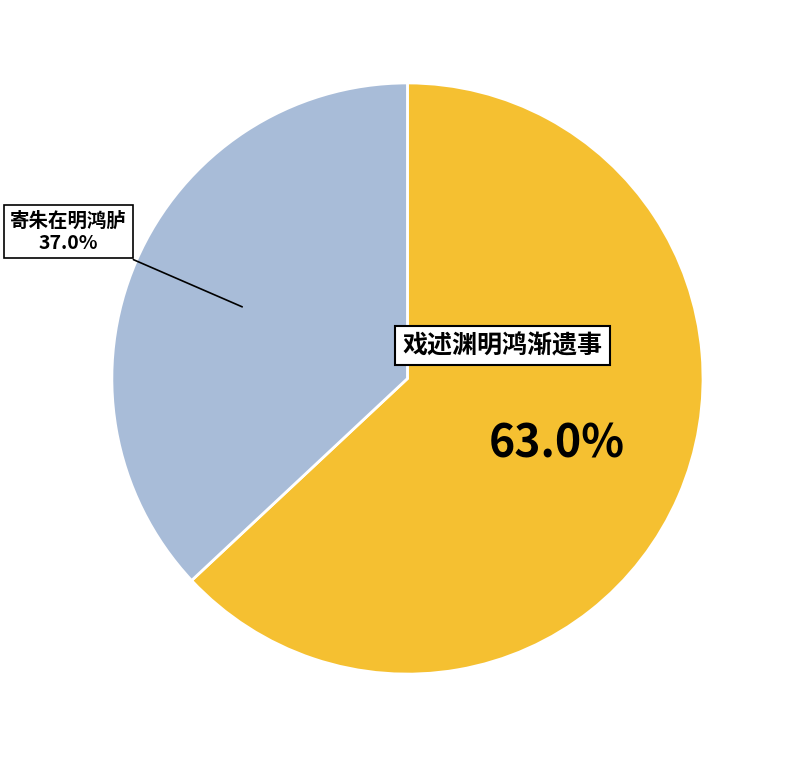

Is there a majority slice in this chart?

Yes